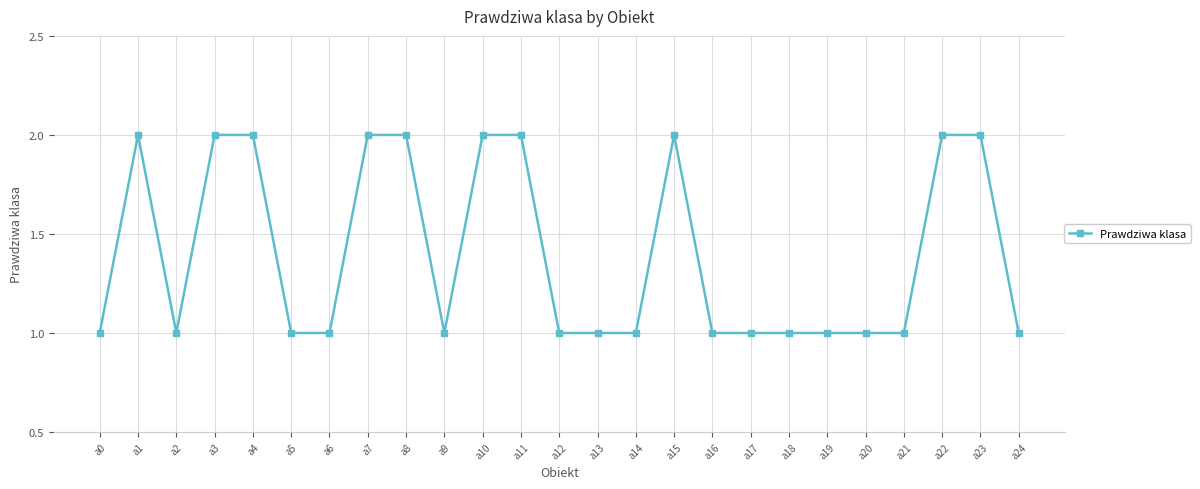

Is it true that the value at a6 is 2?

False